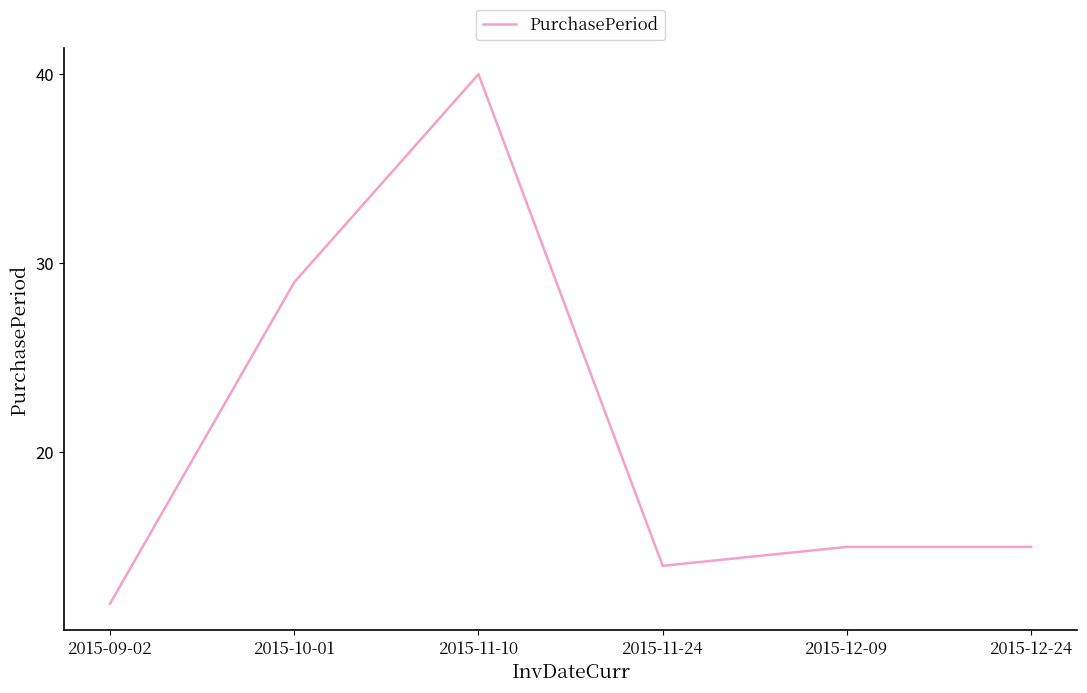

The chart shows a value of 21 at 2015-09-02. True or false?

False